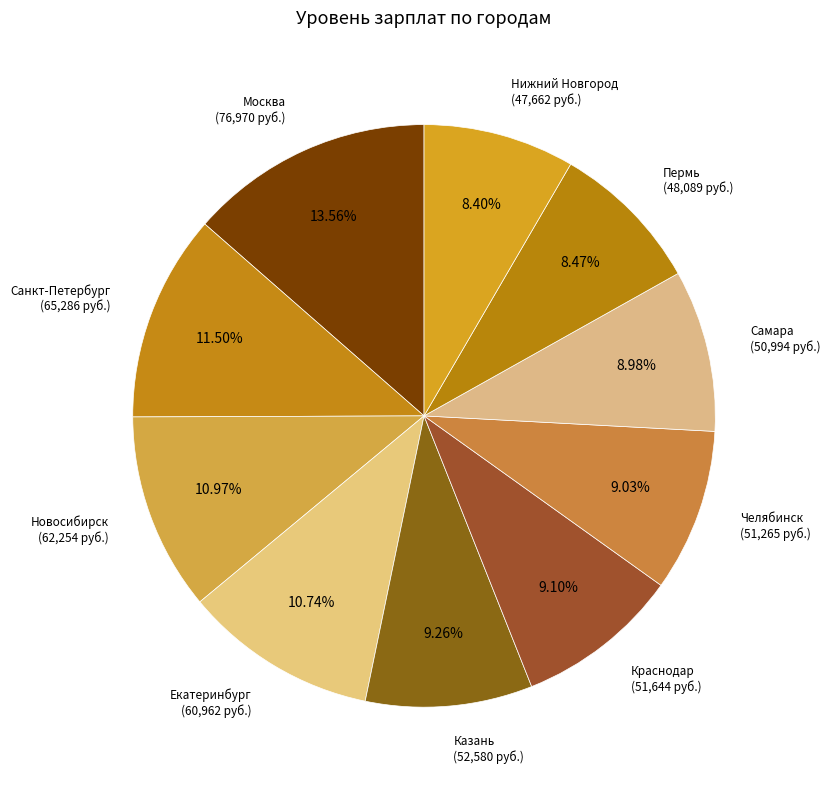

Rank the categories by value from lowest to highest.

Нижний Новгород, Пермь, Самара, Челябинск, Краснодар, Казань, Екатеринбург, Новосибирск, Санкт-Петербург, Москва